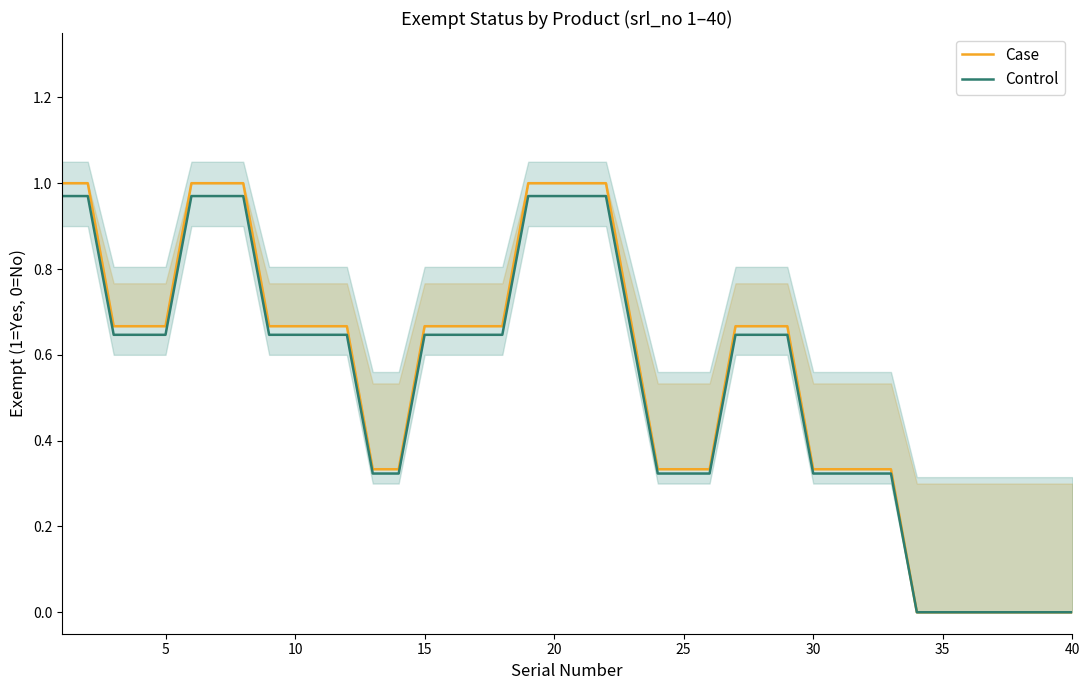

True or false: Control has a value of 0.0 at 40.

True